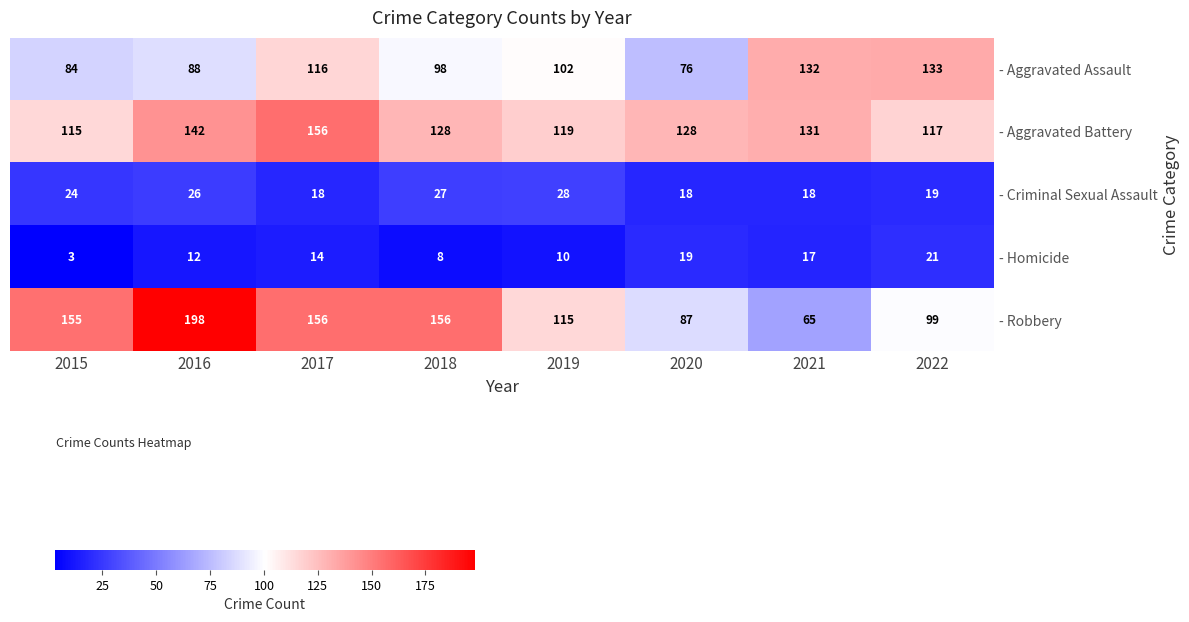

Between 2017 and 2022, which series saw the biggest shift?

- Robbery